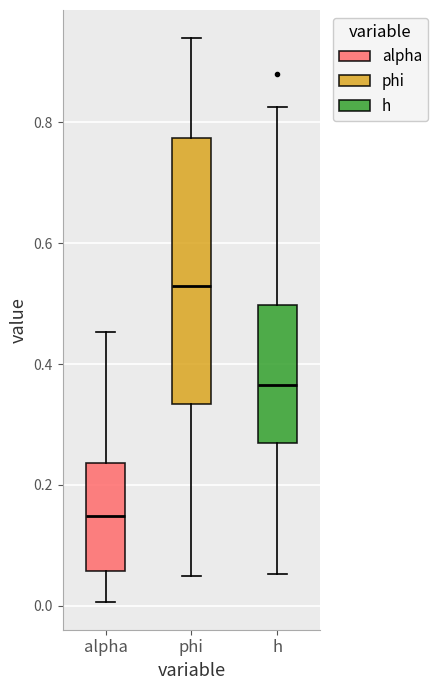

Where does the lower whisker of the box for phi end on the y-axis? The values are not printed on the chart, so give them approximately, as read against the axis.

0.04